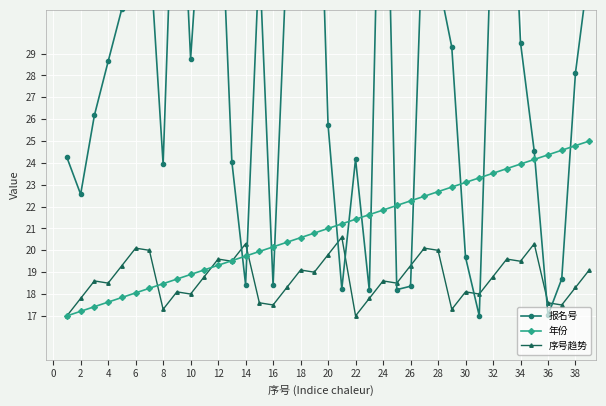

Is the value of 年份 at 26 greater than the value of 序号趋势 at 38?

Yes